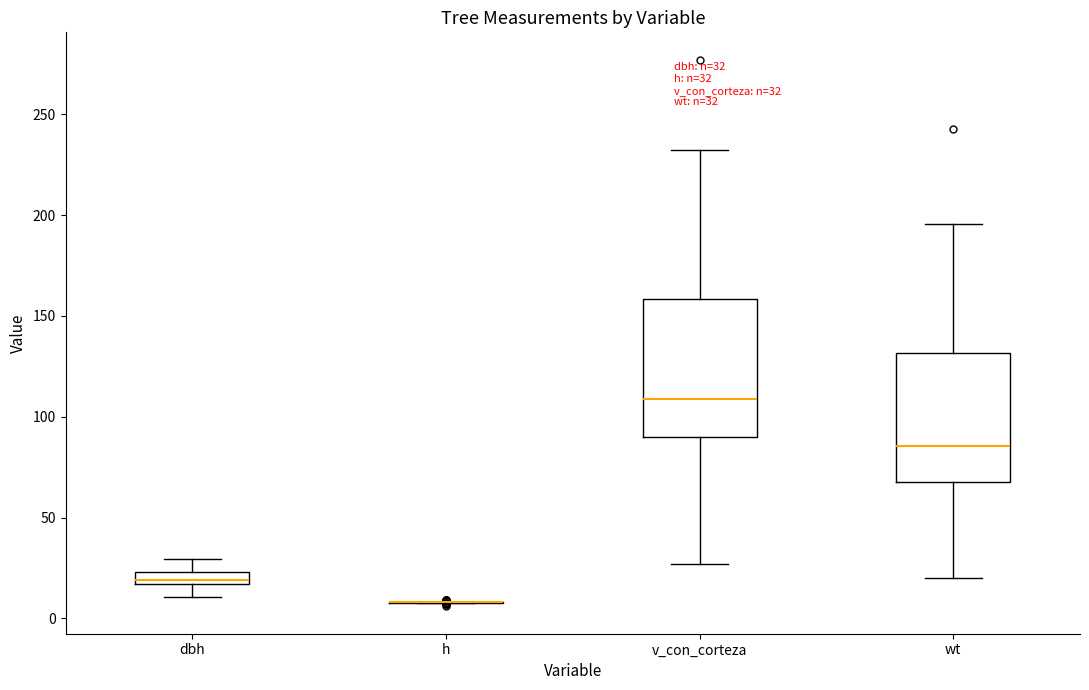

Comparing the boxes themselves (not the whiskers), which one is the tallest?

v_con_corteza